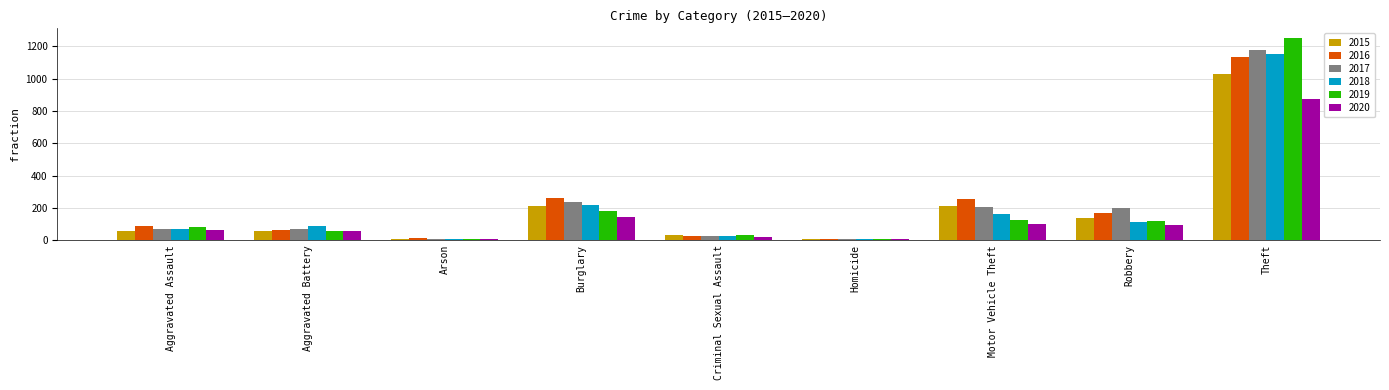

List the series in order of their peak value, highest first.

2019, 2017, 2018, 2016, 2015, 2020